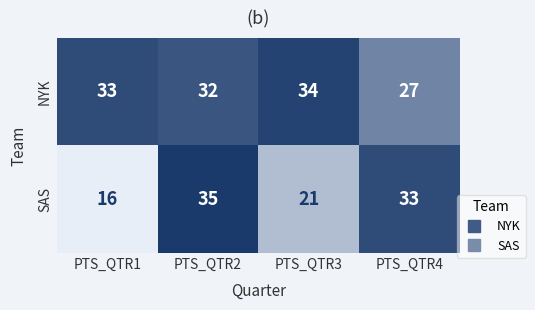

At which label is SAS closest to 25?

PTS_QTR3